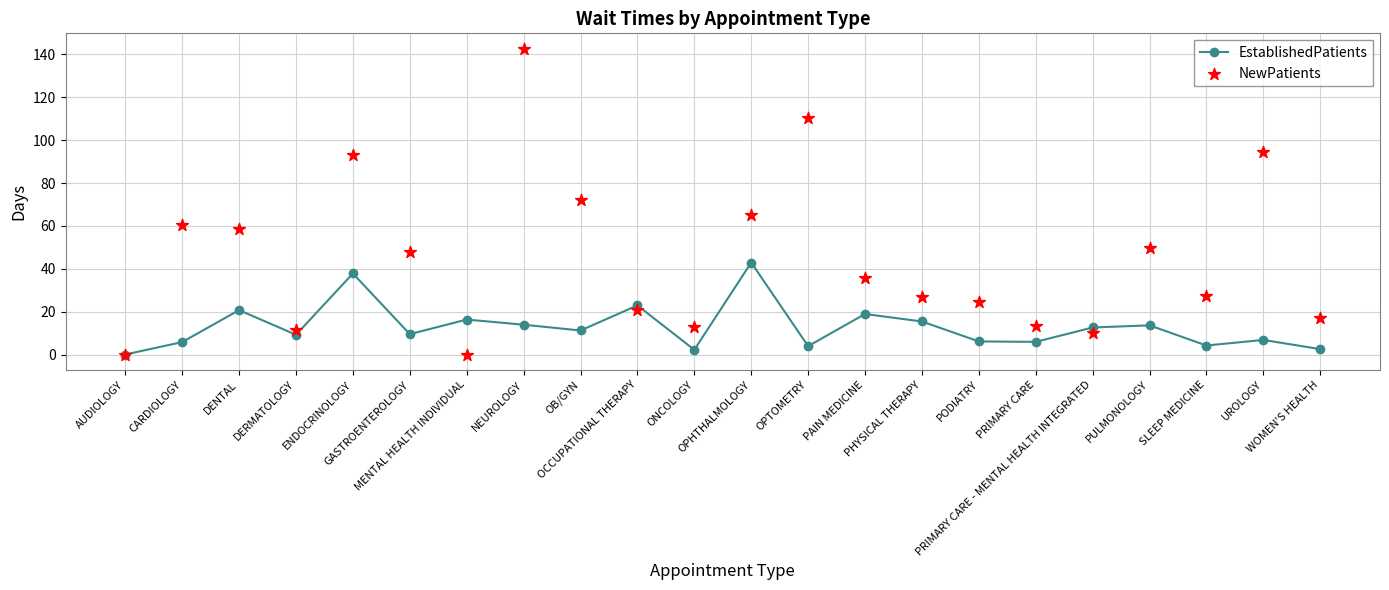

What are all the series names shown in the legend?

EstablishedPatients, NewPatients